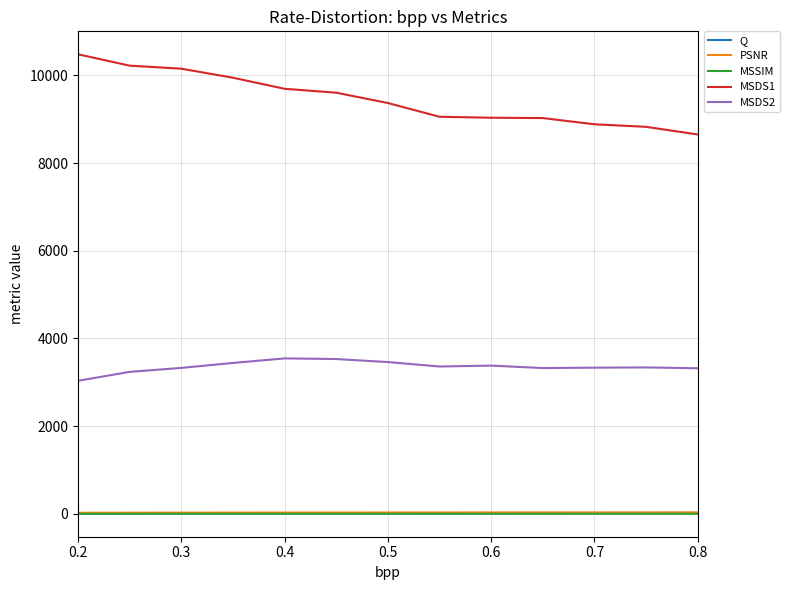

Which series has the largest range (max minus min)?

MSDS1